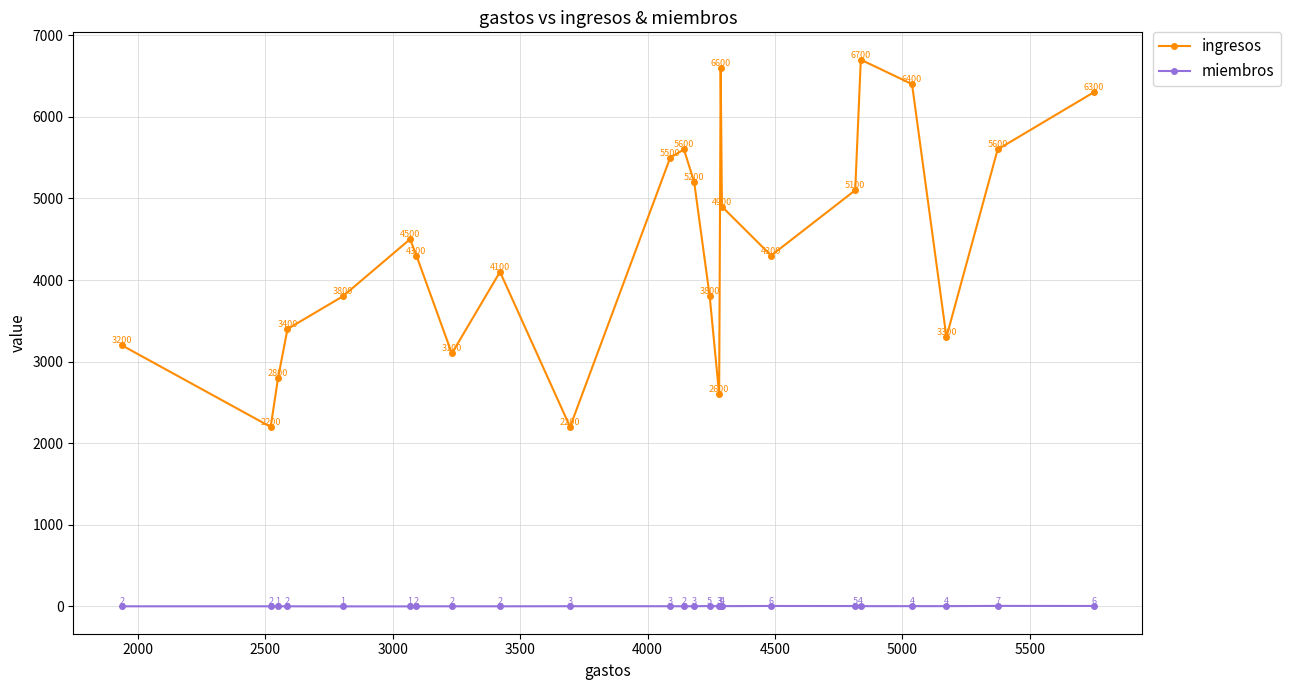

Which series has the largest total across all categories?

ingresos